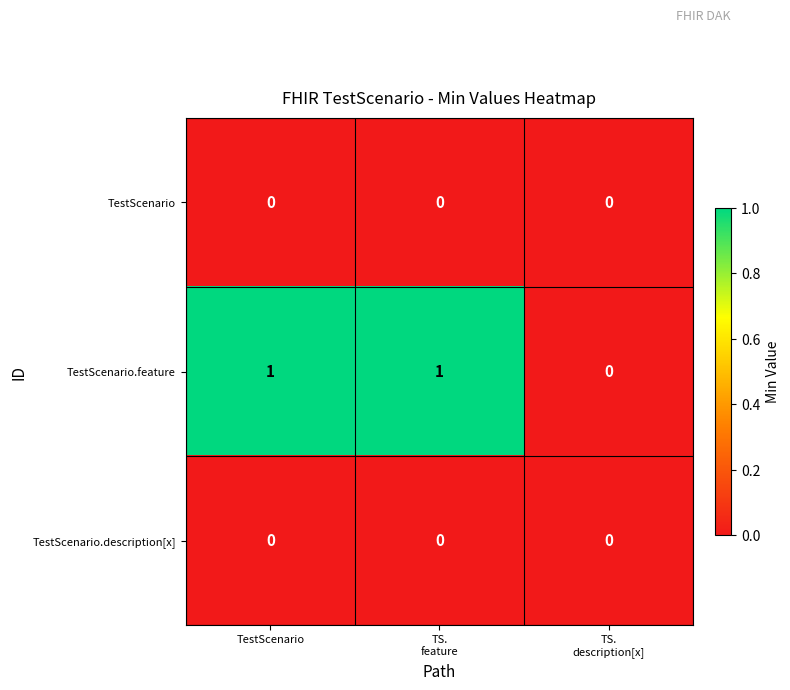

Which series has the widest spread of values?

TestScenario.feature